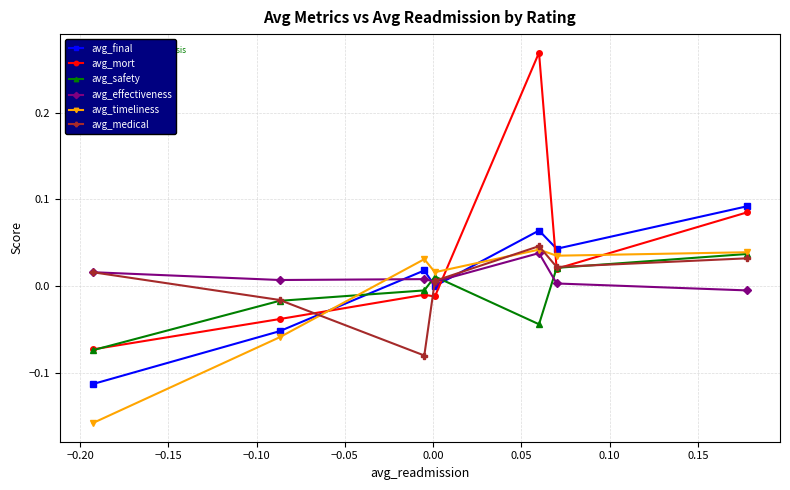

Which series has the largest total across all categories?

avg_mort